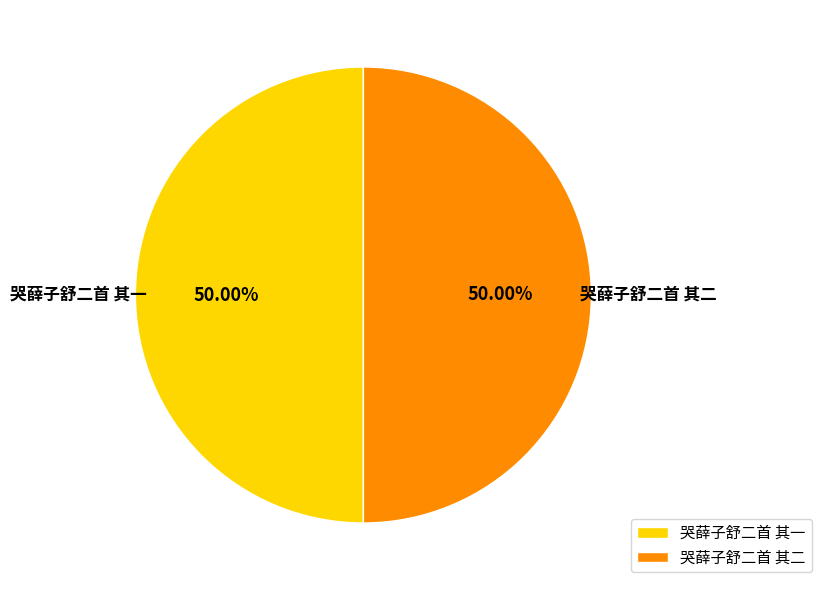

What is the ratio of the value at 哭薛子舒二首 其一 to the value at 哭薛子舒二首 其二?

1.0